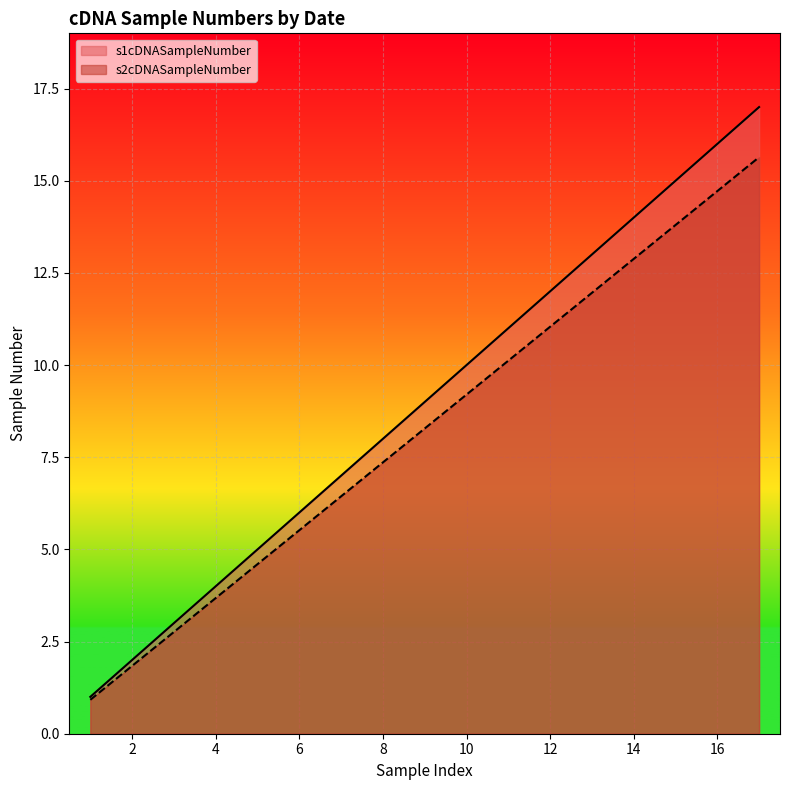

The value of s1cDNASampleNumber at 4 is 4.0. True or false?

True